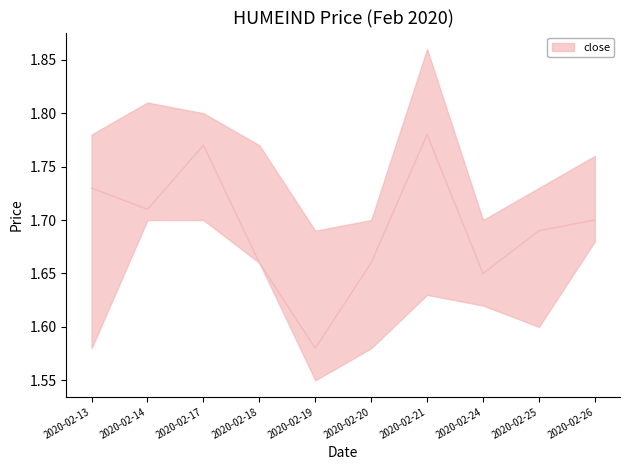

What is the value of the open point at the 7th from the left?

1.6